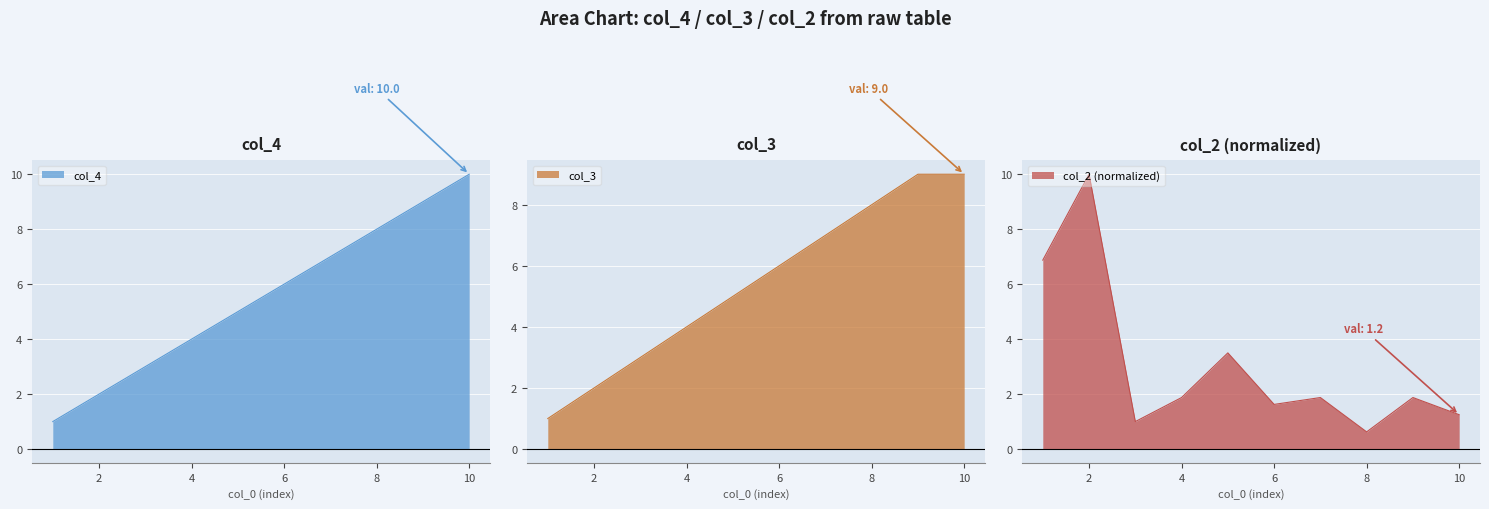

What is the value of the col_2 point at the 5th from the left?

3.5